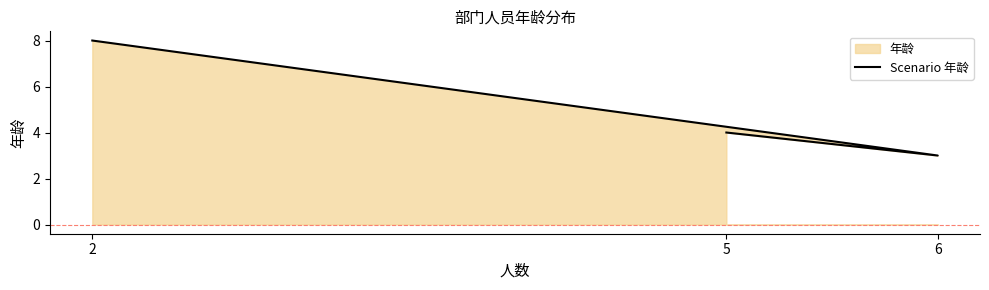

What is the difference between the maximum and second lowest values?

4